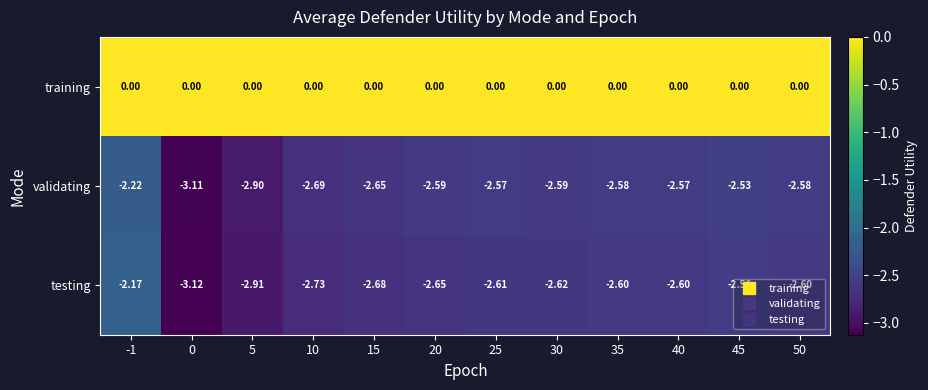

Which series has the widest spread of values?

testing